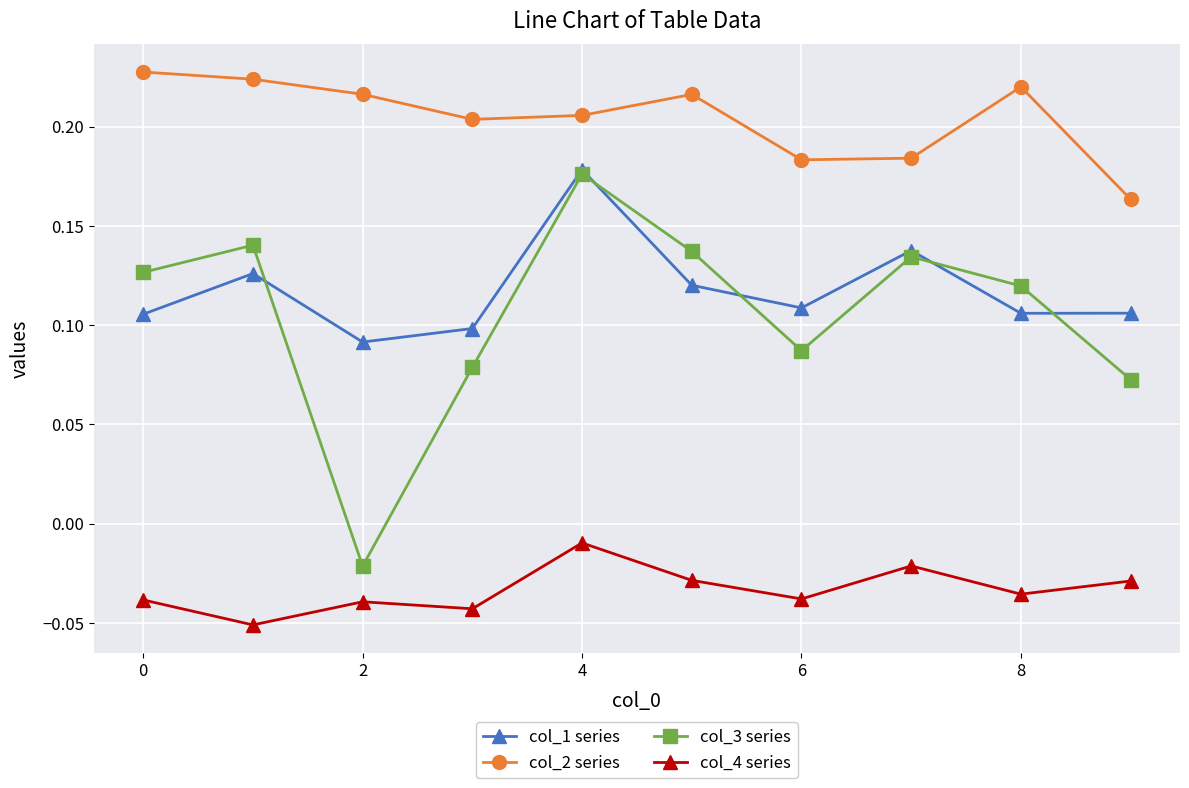

Which series has the largest total across all categories?

col_2 series